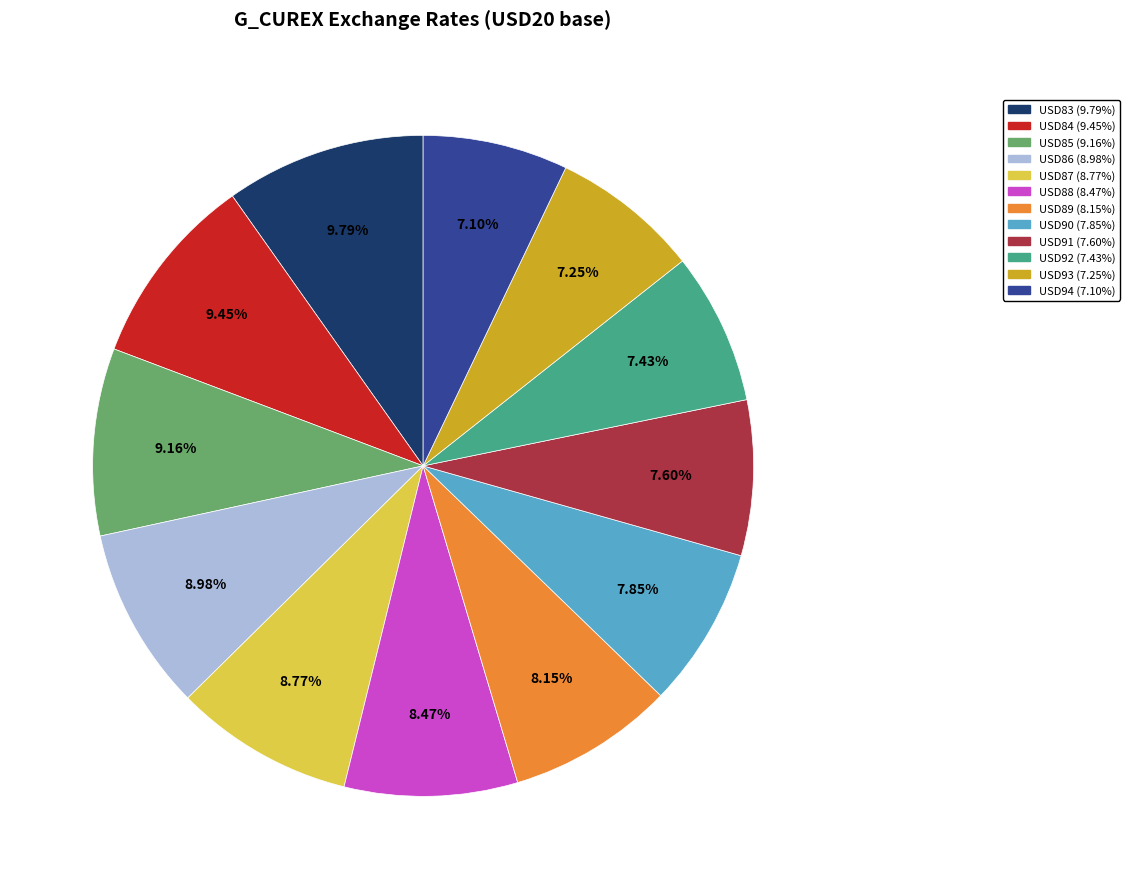

Between USD85 and USD94, which is larger?

USD85